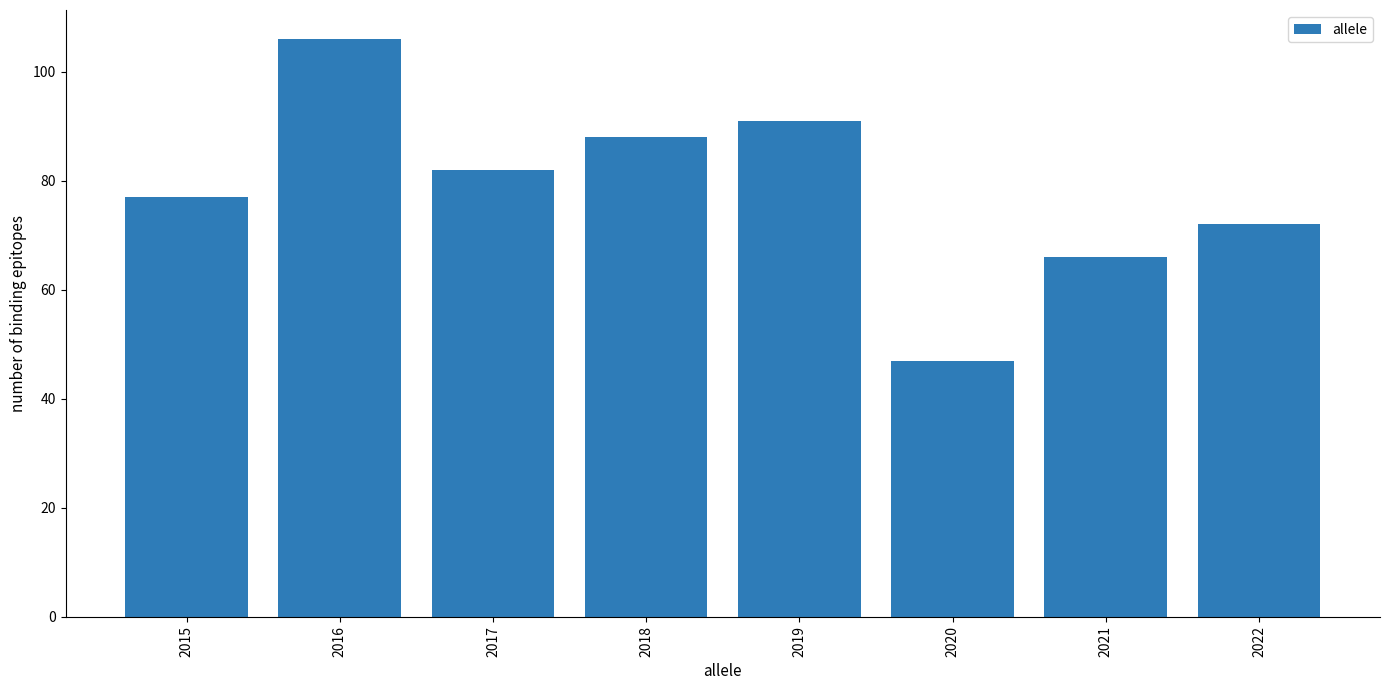

What is the difference between the maximum and minimum values?

59